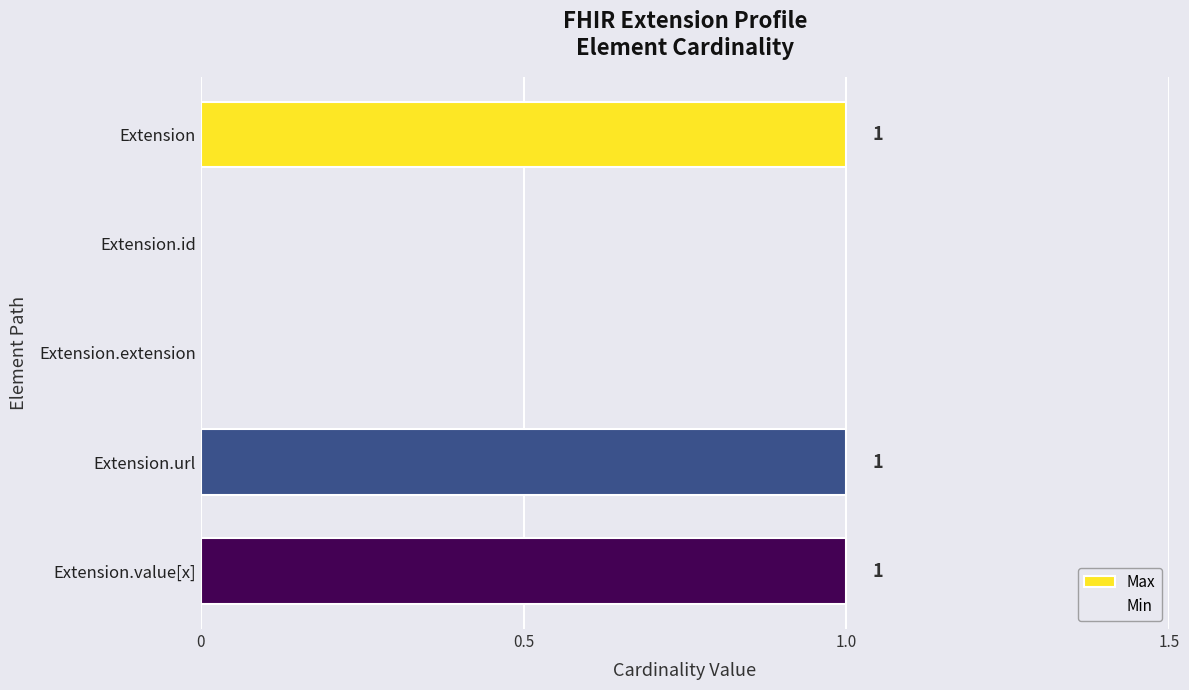

What is the sum of all values?

3